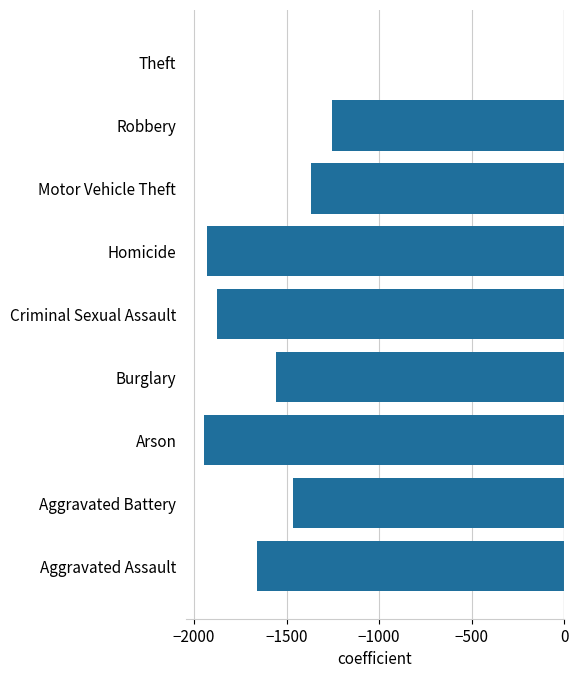

Which label corresponds to the largest value in the chart?

Theft